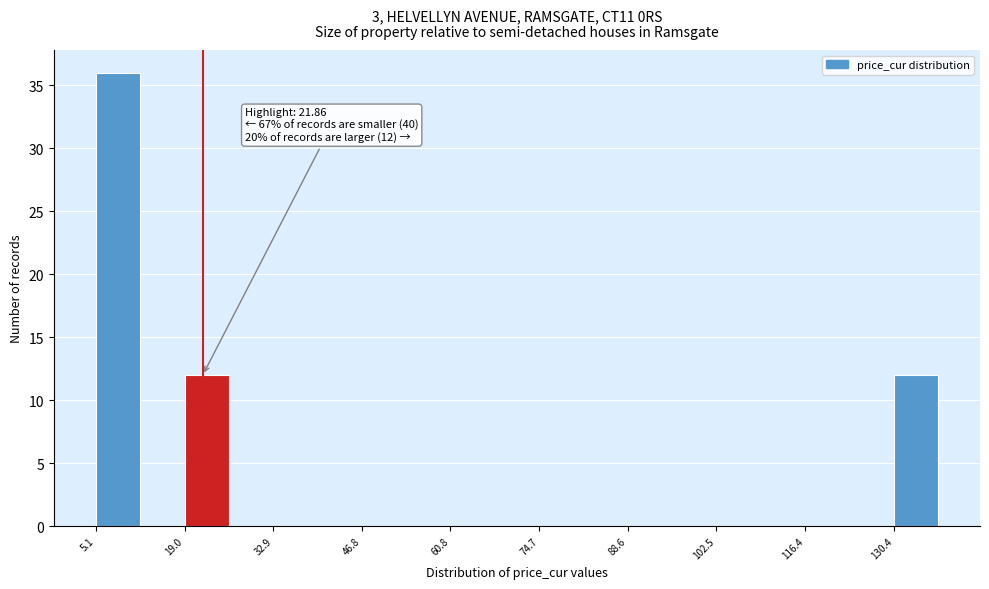

Read against the x-axis, roughly where is the centre of the tallest bar?

8